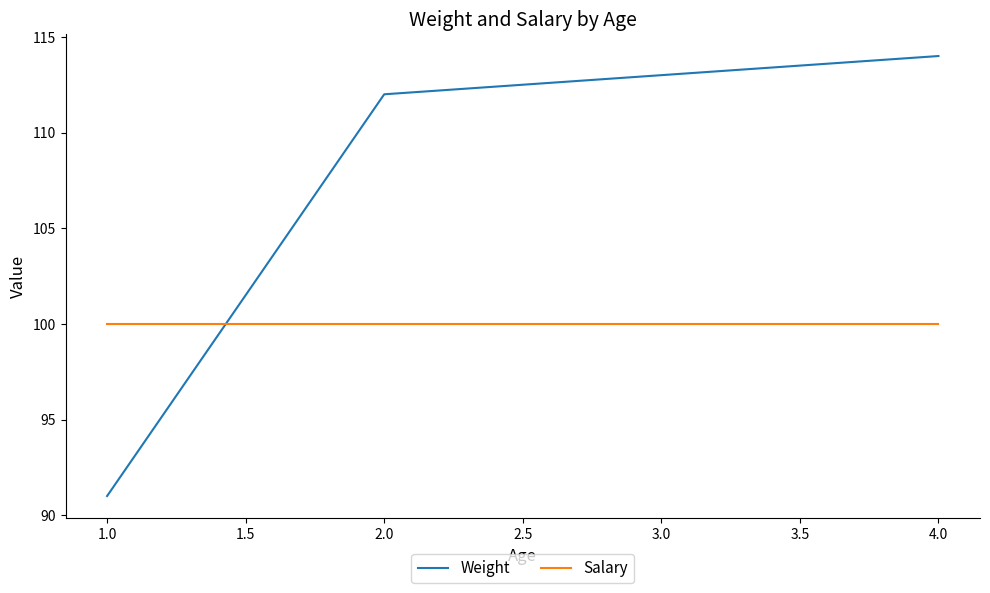

What is the spread (max minus min) of values at 2.0?

12